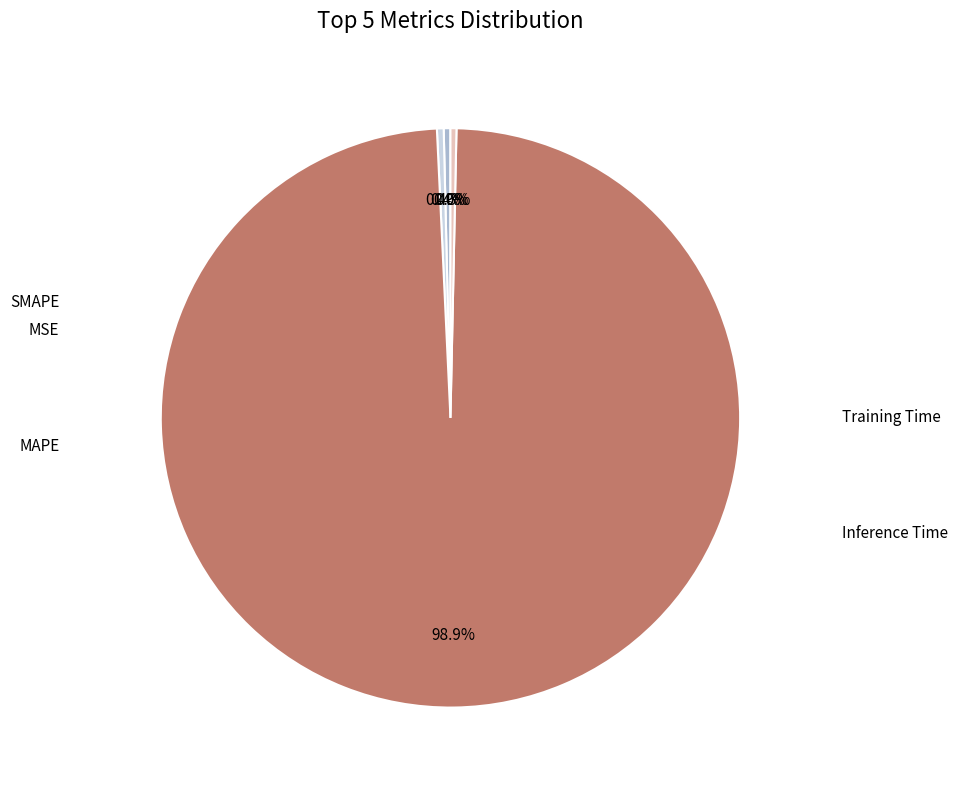

Does any single category account for the majority?

Yes